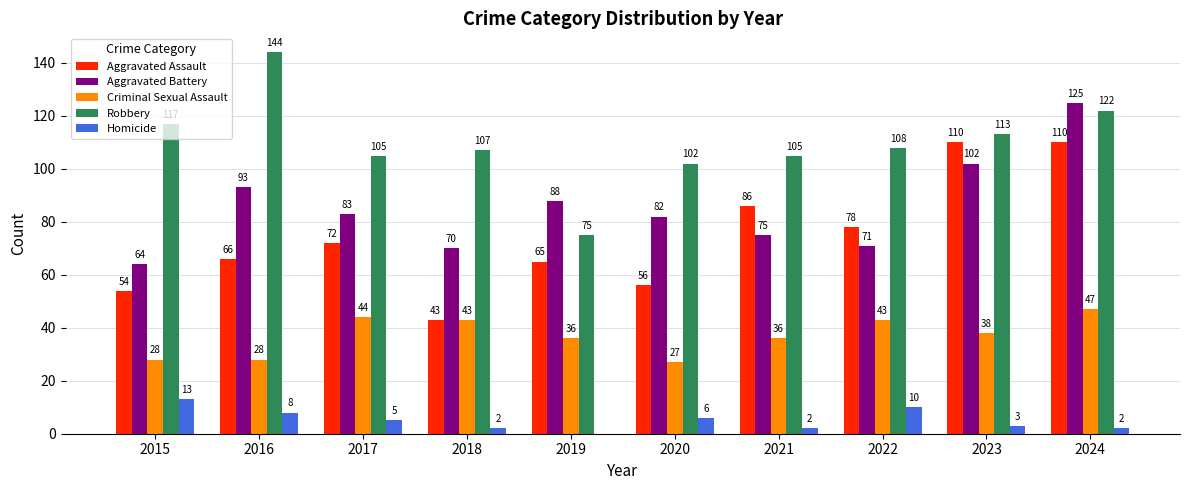

Is it true that Robbery equals 144 at 2016?

True